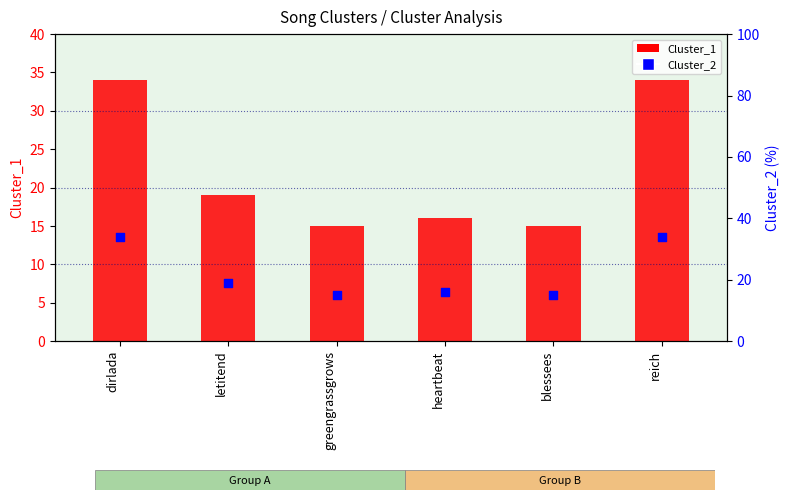

At how many categories does at least one series exceed 26?

2